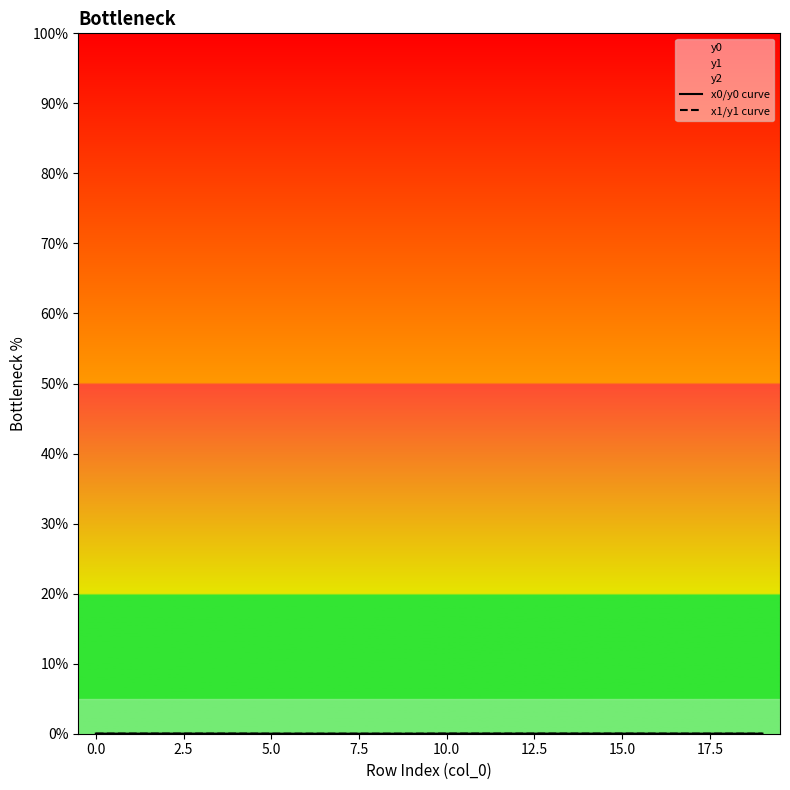

Between 5.0 and 12.5, which series saw the biggest shift?

x1/y1 curve